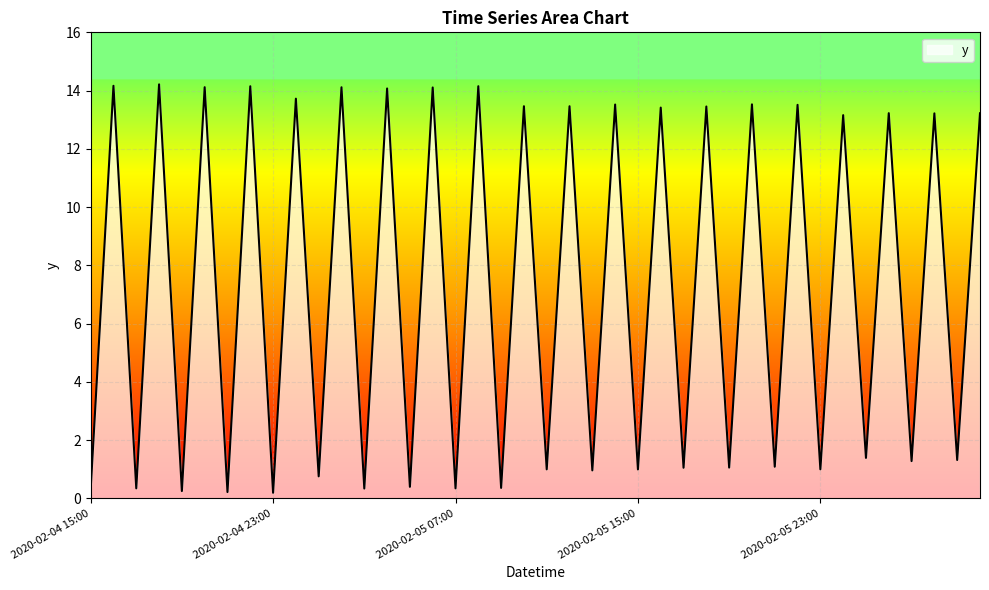

What is the maximum value shown in the chart?

14.2